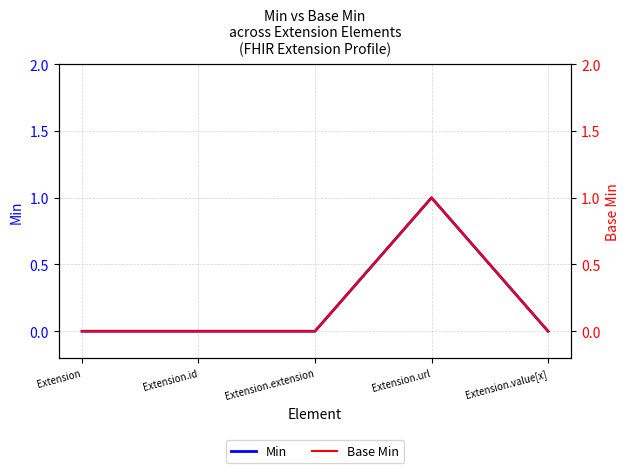

True or false: Base Min and Min intersect in this chart.

False